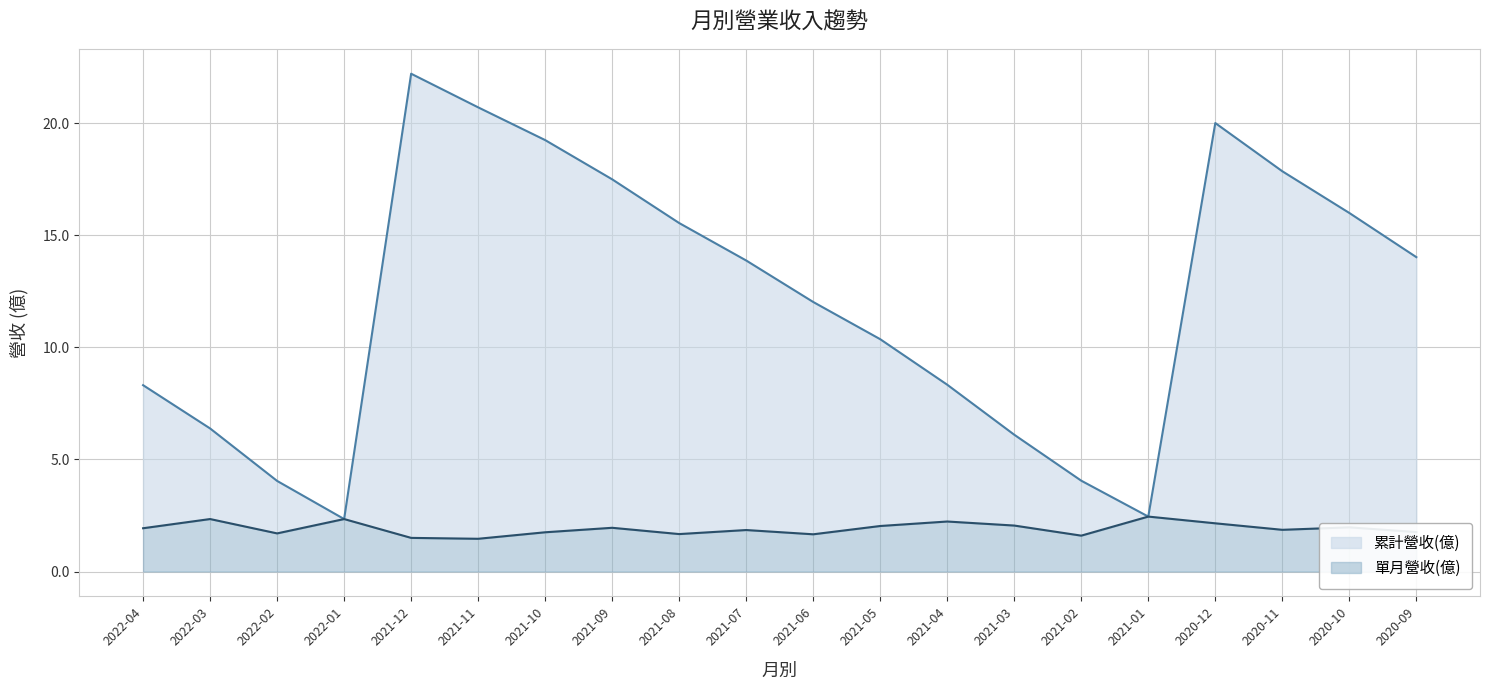

Which series changed the most between 2021-12 and 2021-08?

累計營收(億)